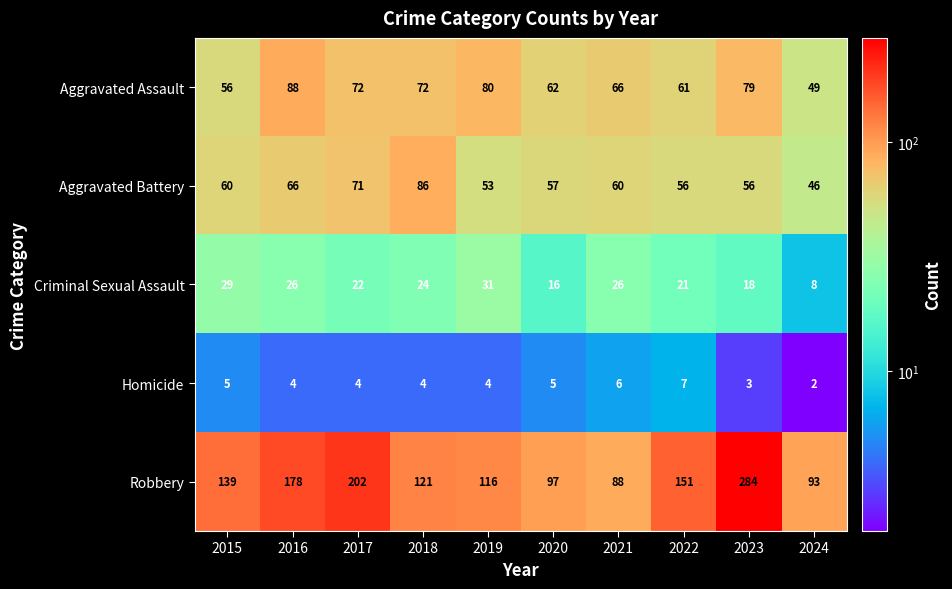

What is the difference between the maximum and minimum values in the Robbery series?

196